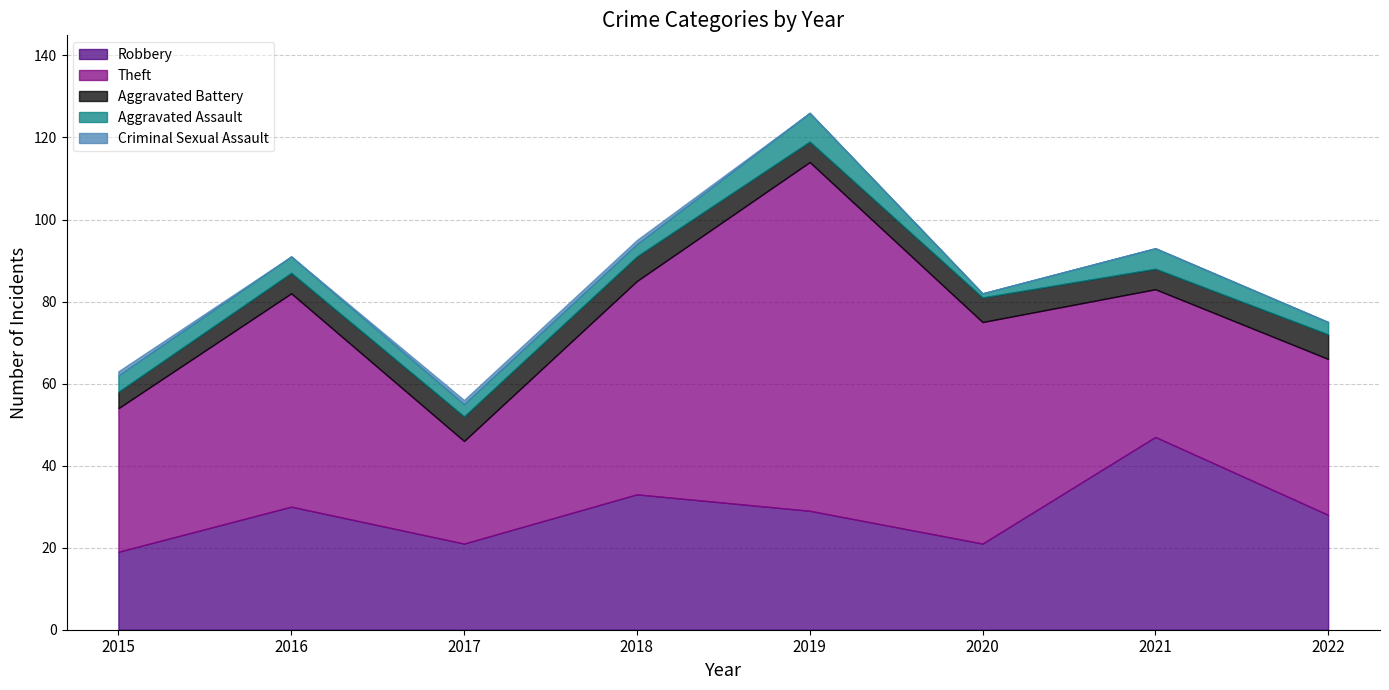

What is the sum of all Robbery values?

228